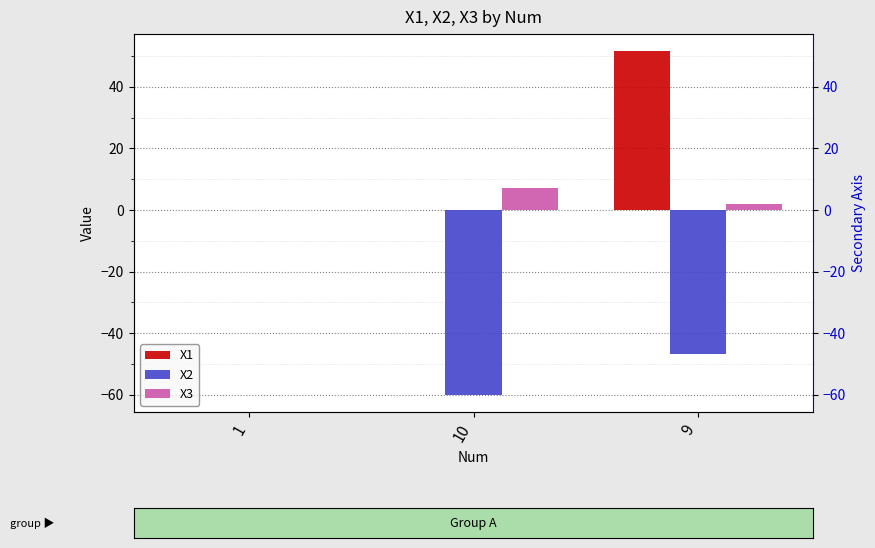

Which has a higher value, 9 or 10?

9